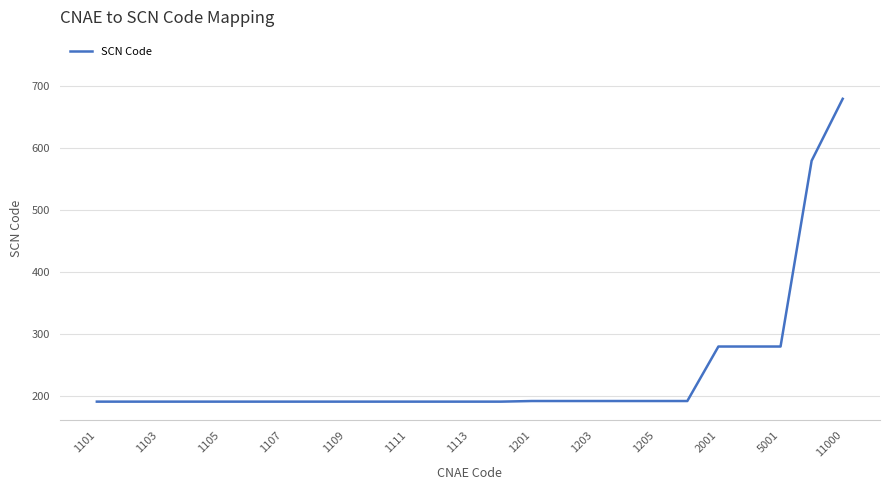

What is the minimum value shown in the chart?

191